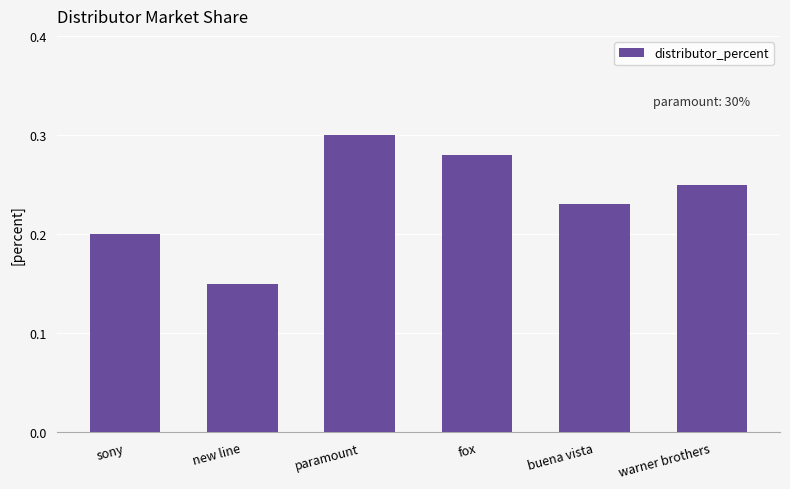

Rank the categories by value from lowest to highest.

new line, sony, buena vista, warner brothers, fox, paramount